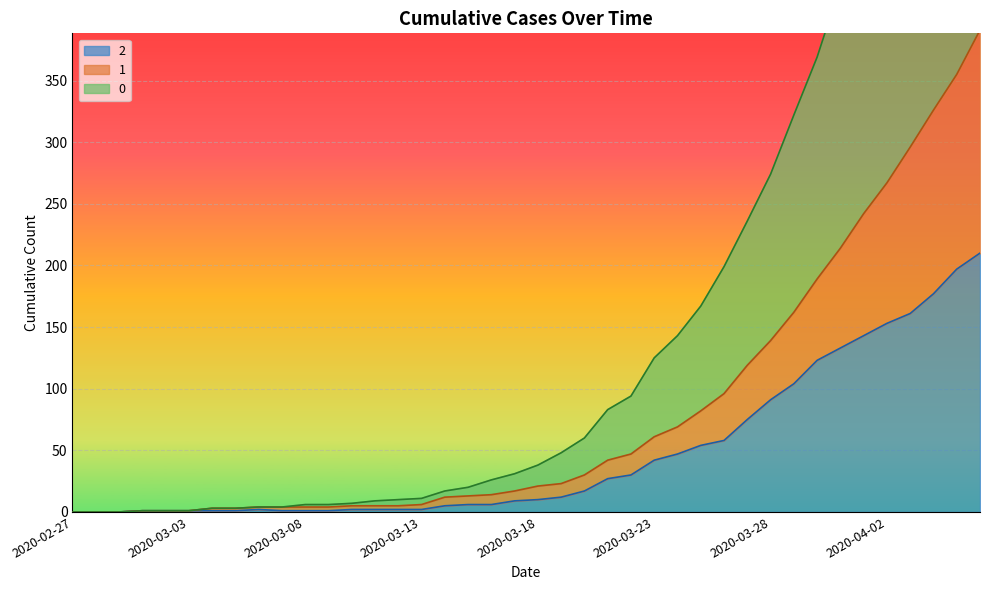

Reading right to left, what are all the values shown in this chart?

0: 2020-04-06=744	2020-04-05=688	2020-04-04=635	2020-04-03=586	2020-04-02=526	2020-04-01=479	2020-03-31=427	2020-03-30=369	2020-03-29=322	2020-03-28=274	2020-03-27=236	2020-03-26=199	2020-03-25=167	2020-03-24=143	2020-03-23=125	2020-03-22=94	2020-03-21=83	2020-03-20=60	2020-03-19=48	2020-03-18=38	2020-03-17=31	2020-03-16=26	2020-03-15=20	2020-03-14=17	2020-03-13=11	2020-03-12=10	2020-03-11=9	2020-03-10=7	2020-03-09=6	2020-03-08=6	2020-03-07=4	2020-03-06=4	2020-03-05=3	2020-03-04=3	2020-03-03=1	2020-03-02=1	2020-03-01=1	2020-02-29=0	2020-02-28=0	2020-02-27=0
1: 2020-04-06=391	2020-04-05=355	2020-04-04=326	2020-04-03=296	2020-04-02=267	2020-04-01=242	2020-03-31=214	2020-03-30=189	2020-03-29=162	2020-03-28=139	2020-03-27=119	2020-03-26=96	2020-03-25=82	2020-03-24=69	2020-03-23=61	2020-03-22=47	2020-03-21=42	2020-03-20=30	2020-03-19=23	2020-03-18=21	2020-03-17=17	2020-03-16=14	2020-03-15=13	2020-03-14=12	2020-03-13=6	2020-03-12=5	2020-03-11=5	2020-03-10=5	2020-03-09=4	2020-03-08=4	2020-03-07=4	2020-03-06=4	2020-03-05=3	2020-03-04=3	2020-03-03=1	2020-03-02=1	2020-03-01=1	2020-02-29=0	2020-02-28=0	2020-02-27=0
2: 2020-04-06=210	2020-04-05=197	2020-04-04=177	2020-04-03=161	2020-04-02=153	2020-04-01=143	2020-03-31=133	2020-03-30=123	2020-03-29=104	2020-03-28=91	2020-03-27=75	2020-03-26=58	2020-03-25=54	2020-03-24=47	2020-03-23=42	2020-03-22=30	2020-03-21=27	2020-03-20=17	2020-03-19=12	2020-03-18=10	2020-03-17=9	2020-03-16=6	2020-03-15=6	2020-03-14=5	2020-03-13=2	2020-03-12=2	2020-03-11=2	2020-03-10=2	2020-03-09=1	2020-03-08=1	2020-03-07=1	2020-03-06=2	2020-03-05=1	2020-03-04=1	2020-03-03=1	2020-03-02=1	2020-03-01=1	2020-02-29=0	2020-02-28=0	2020-02-27=0